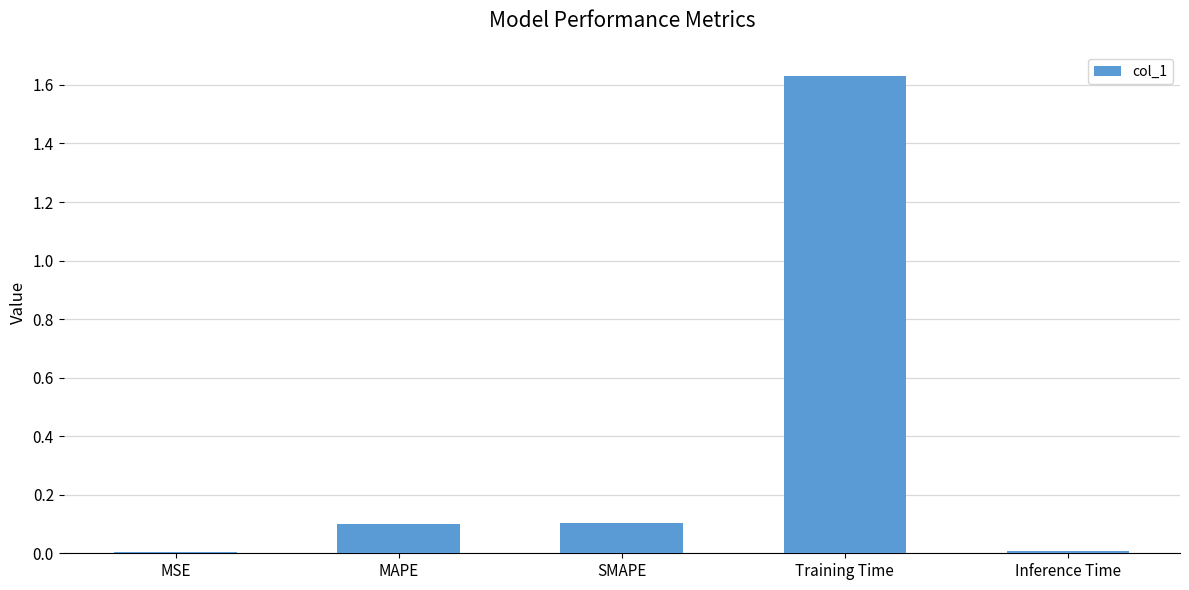

Which has a higher value, Inference Time or MAPE?

MAPE